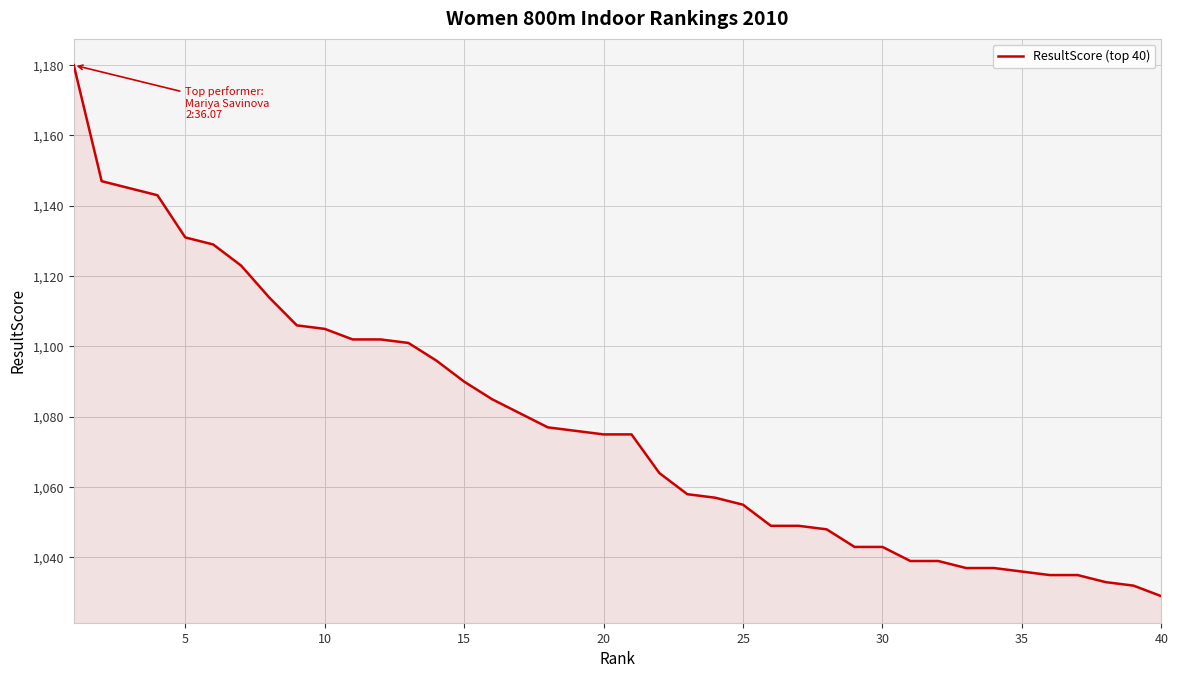

What is the greatest value displayed?

1180